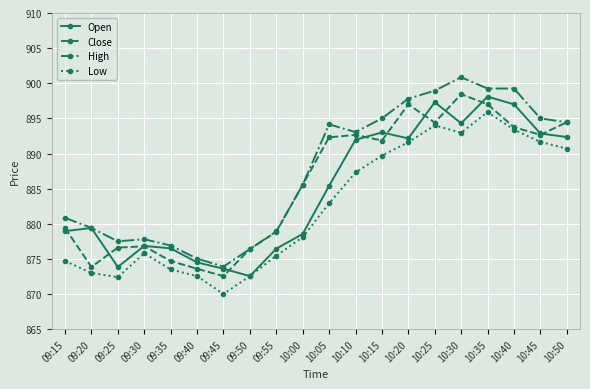

List the series in order of their overall mean, highest first.

High, Close, Open, Low